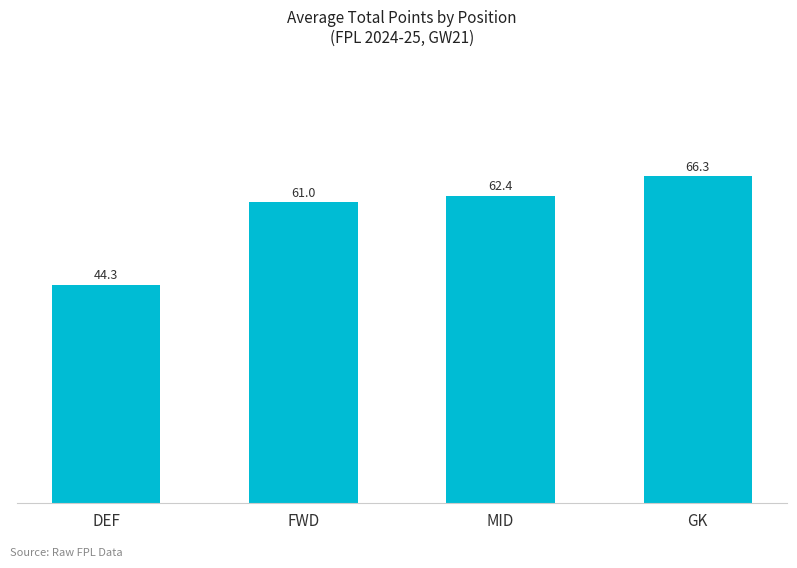

Approximately how many times larger is the value at MID compared to DEF?

1.4